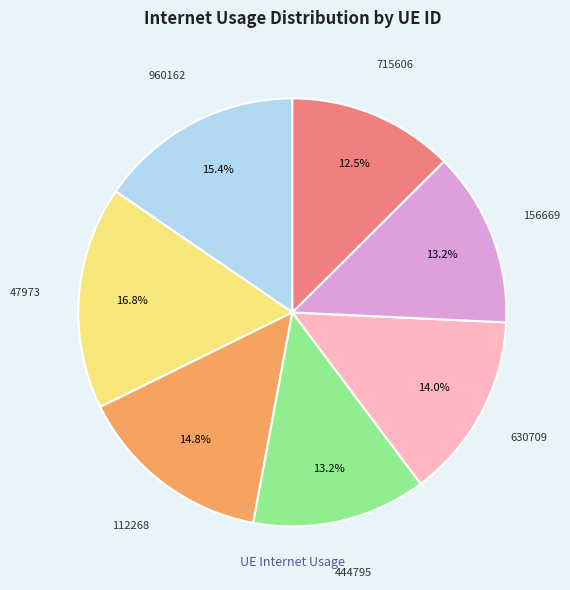

Which slice is the largest?

47973